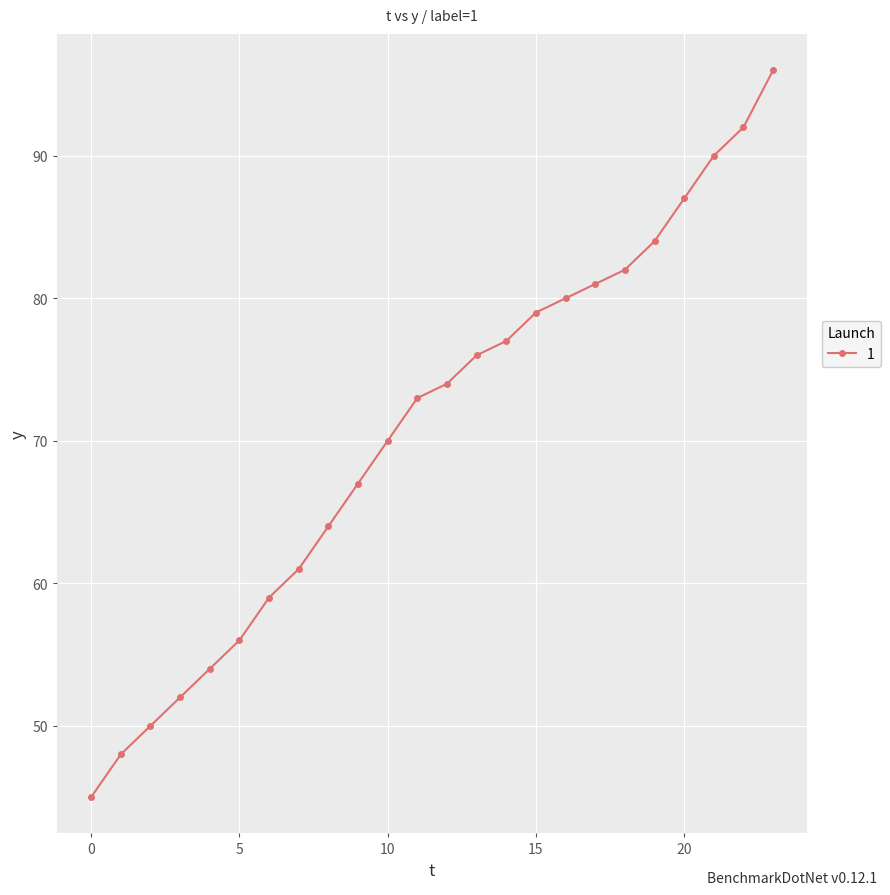

Does the chart have visible grid lines?

Yes